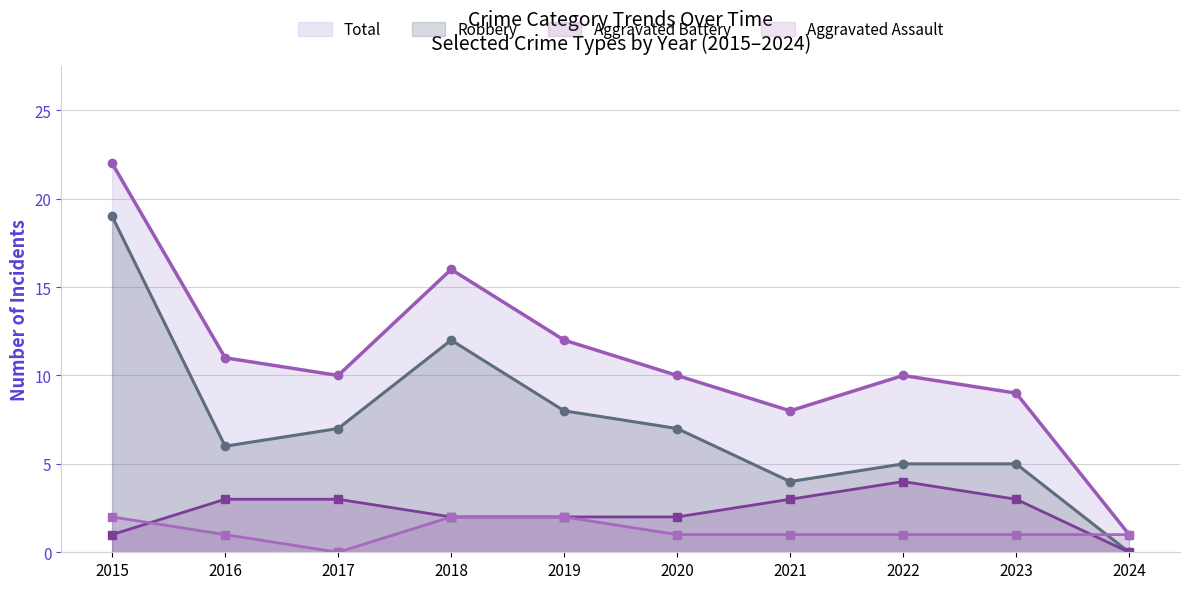

What is the difference between the second highest and minimum values in the Robbery series?

12